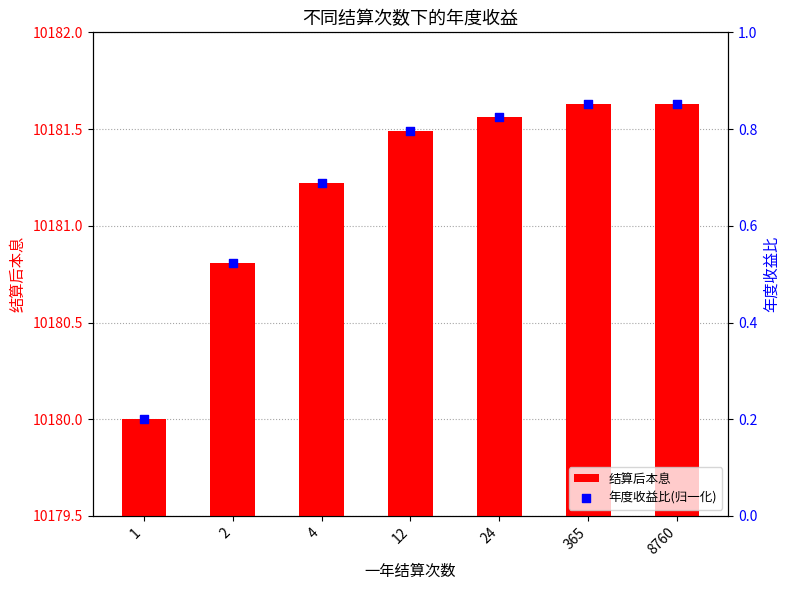

What are all the series names shown in the legend?

结算后本息, 年度收益比(归一化)